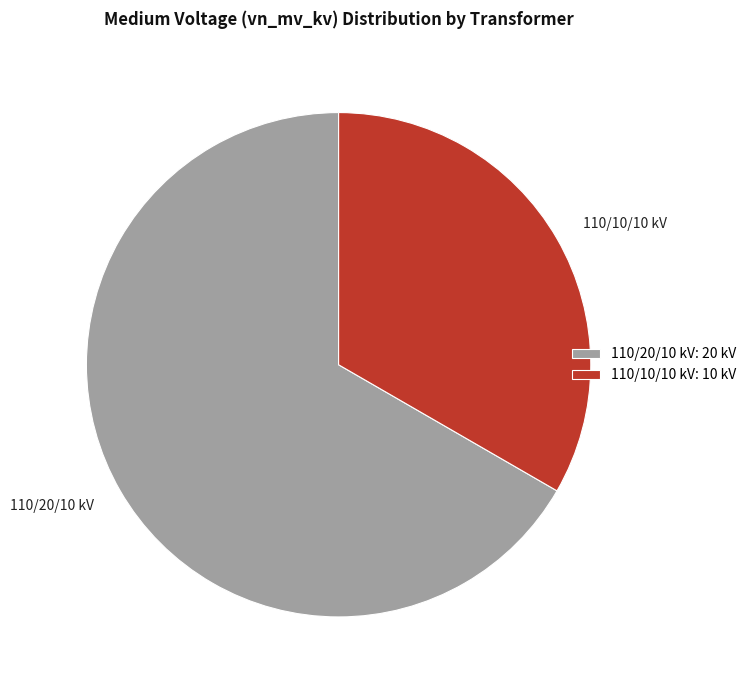

Is it true that 110/20/10 kV is 78% of the pie?

False